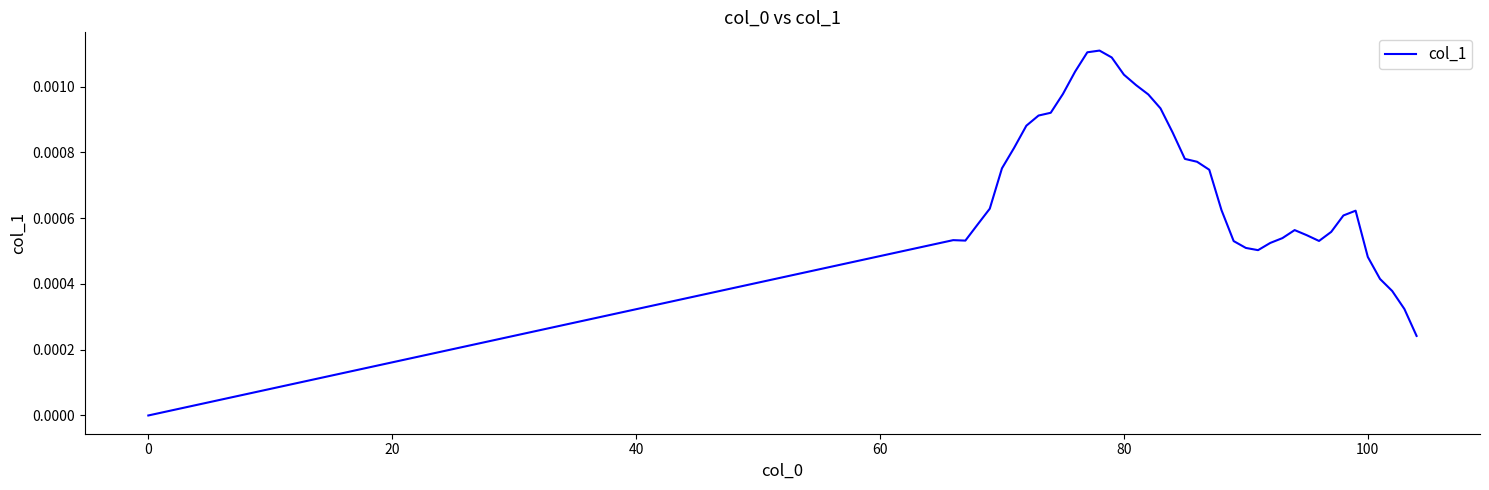

The value at 0 is 0.0. True or false?

True